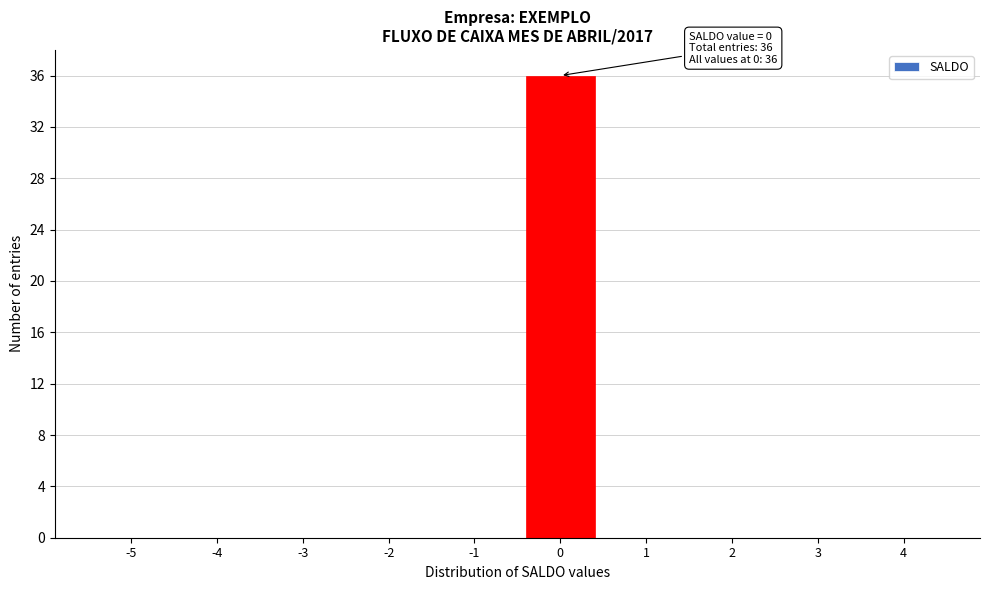

Reading left to right, extract all data points from this chart.

-5=0	-4=0	-3=0	-2=0	-1=0	0=36	1=0	2=0	3=0	4=0